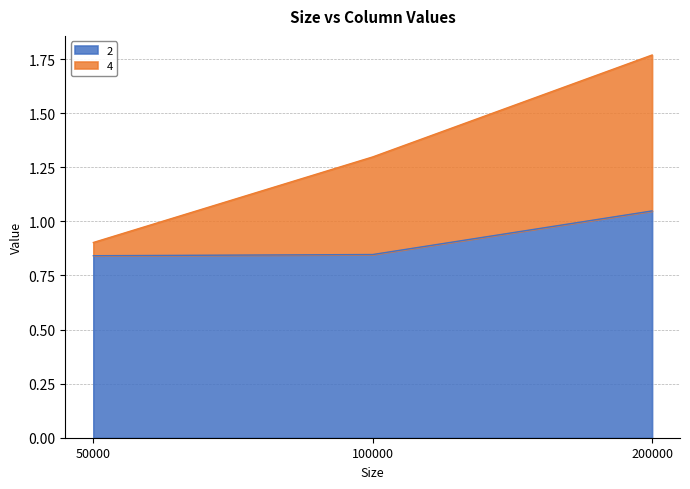

Between 200000 and 100000, which is larger?

200000